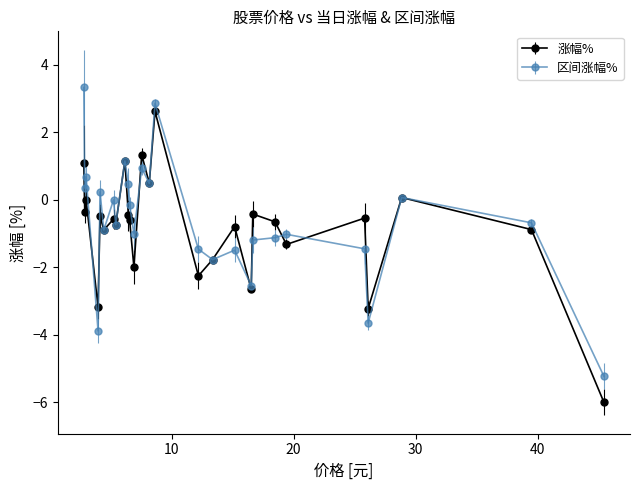

True or false: 涨幅% has more than 0 interior local peaks.

True